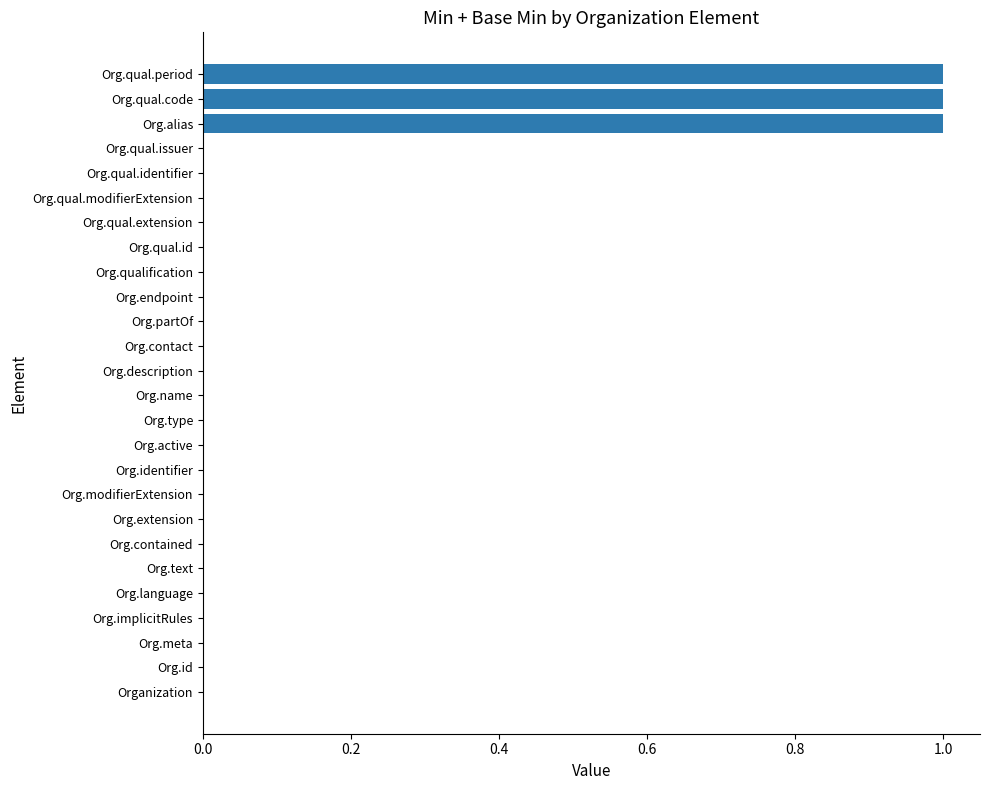

What is the sum of all values?

3